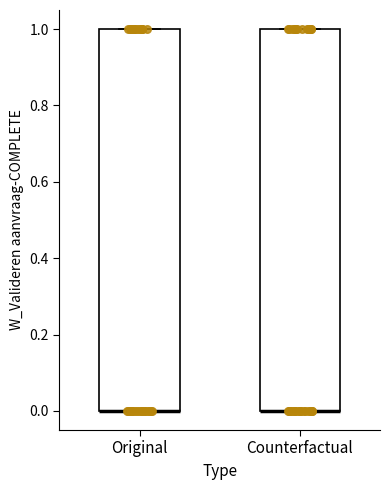

Where is the lower edge of the box for Original on the y-axis? The values are not printed on the chart, so give them approximately, as read against the axis.

0